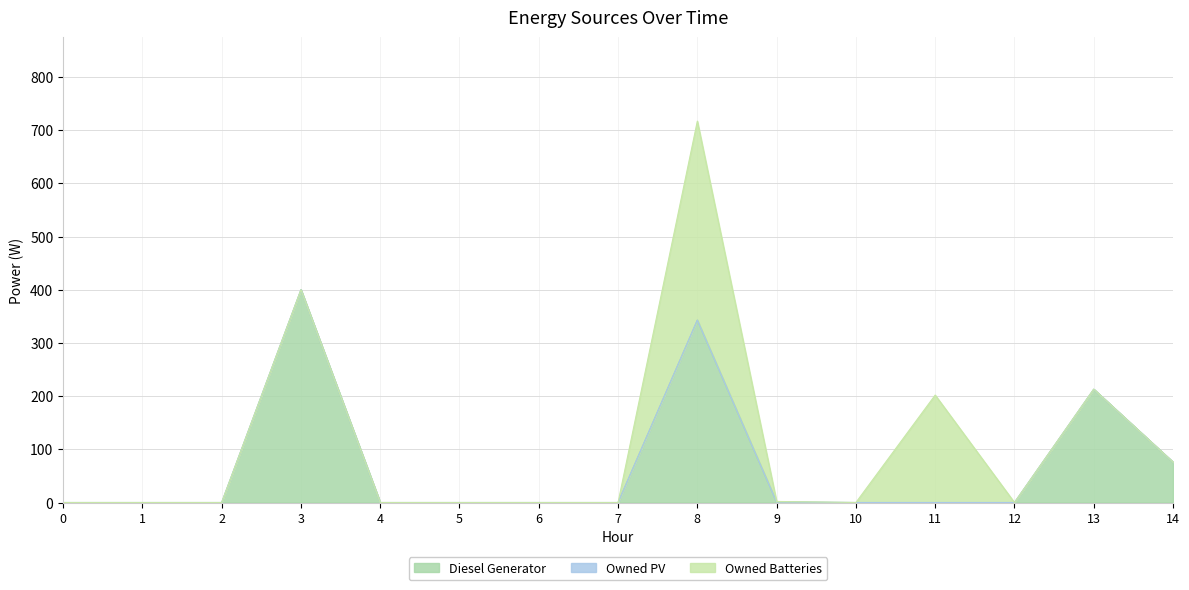

Is the value of Diesel Generator at 1 greater than the value of Owned Batteries at 3?

No